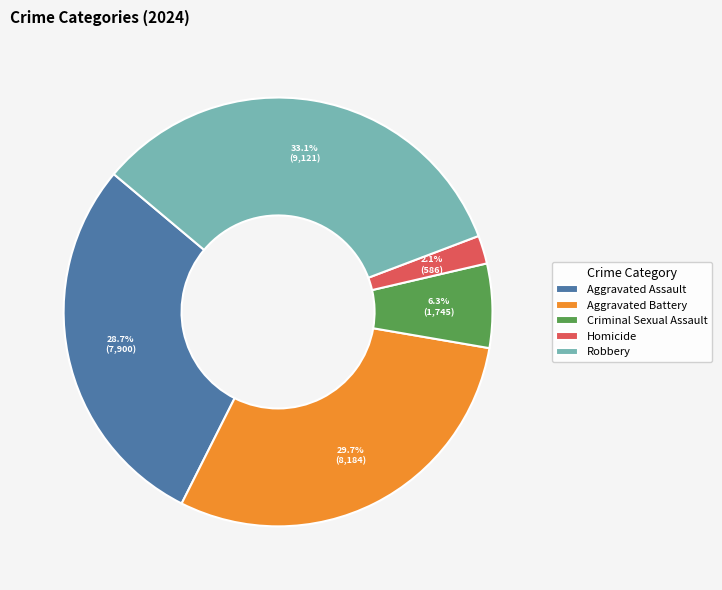

How many slices are in this pie chart?

5